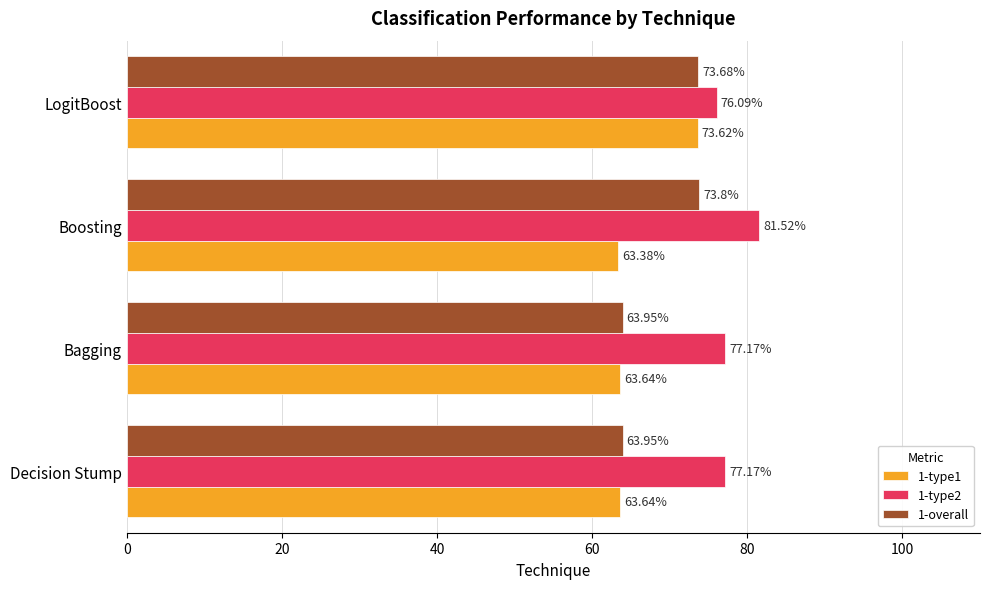

What is the highest value of the 1-type2 series?

81.5